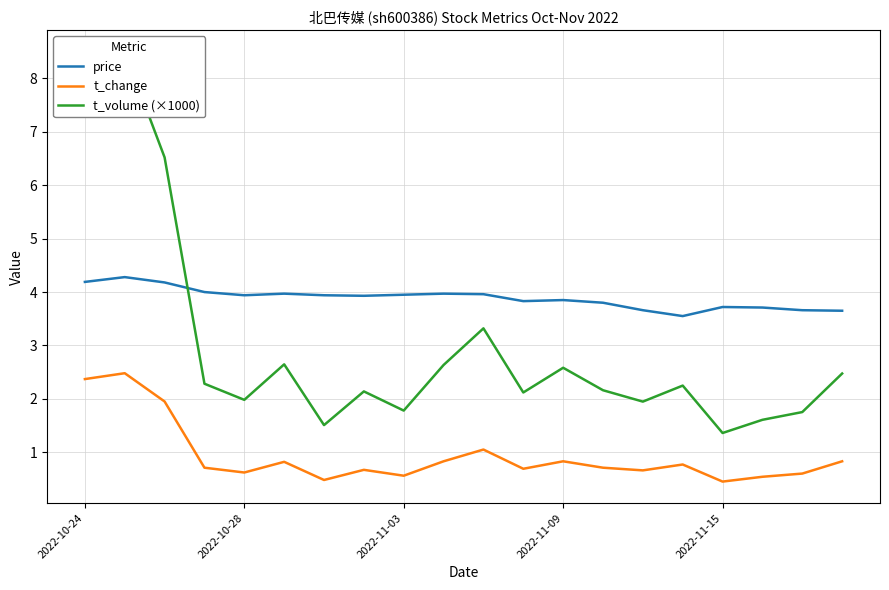

True or false: price and t_change intersect in this chart.

False